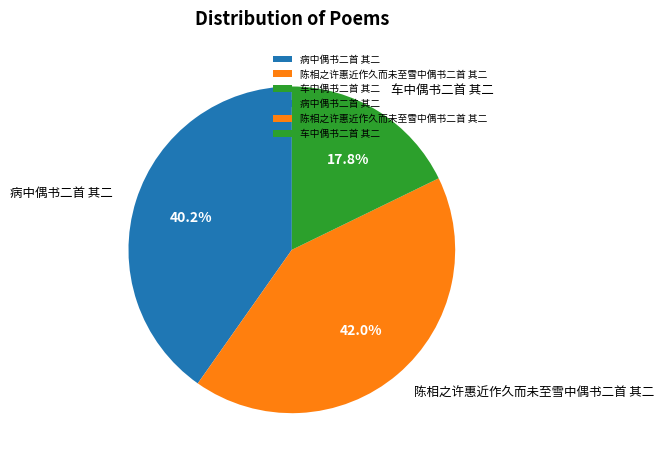

Rank the categories by value from highest to lowest.

陈相之许惠近作久而未至雪中偶书二首 其二, 病中偶书二首 其二, 车中偶书二首 其二